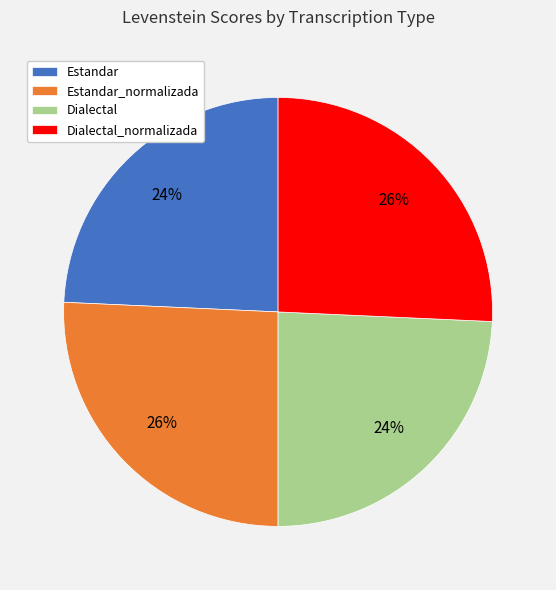

Approximately how many times larger is the value at Estandar_normalizada compared to Estandar?

1.1